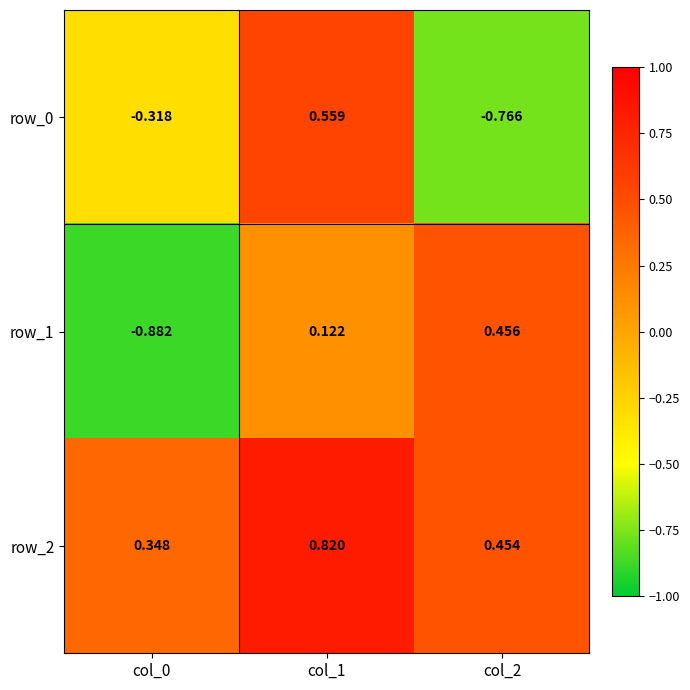

Where does the row_1 series first go above 0?

col_1